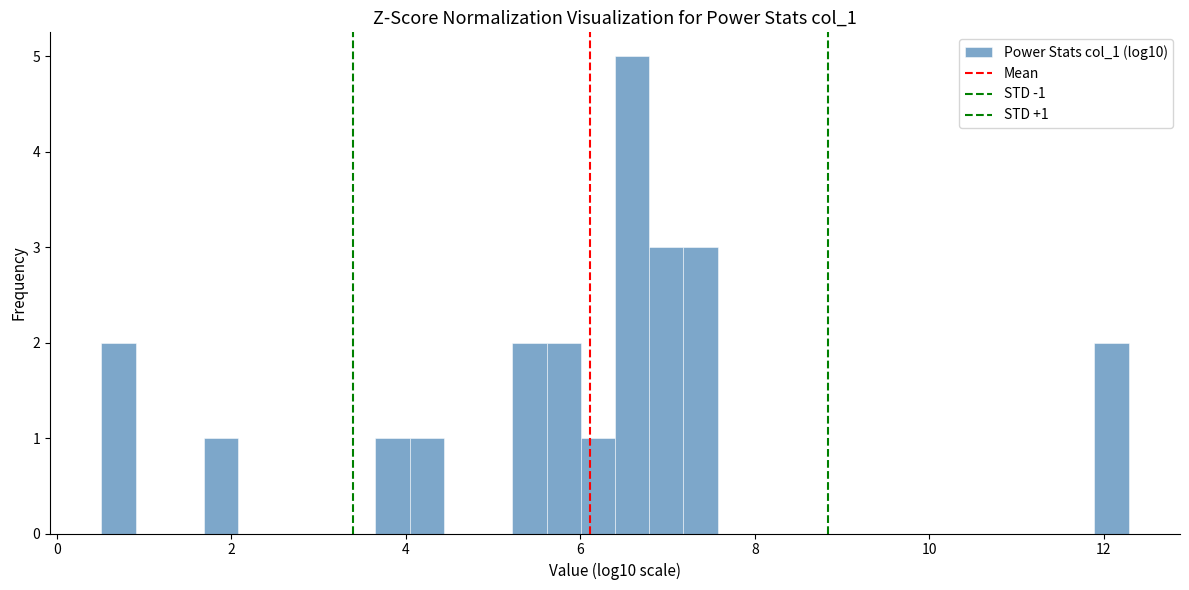

Read against the x-axis, roughly where is the centre of the tallest bar?

6.6